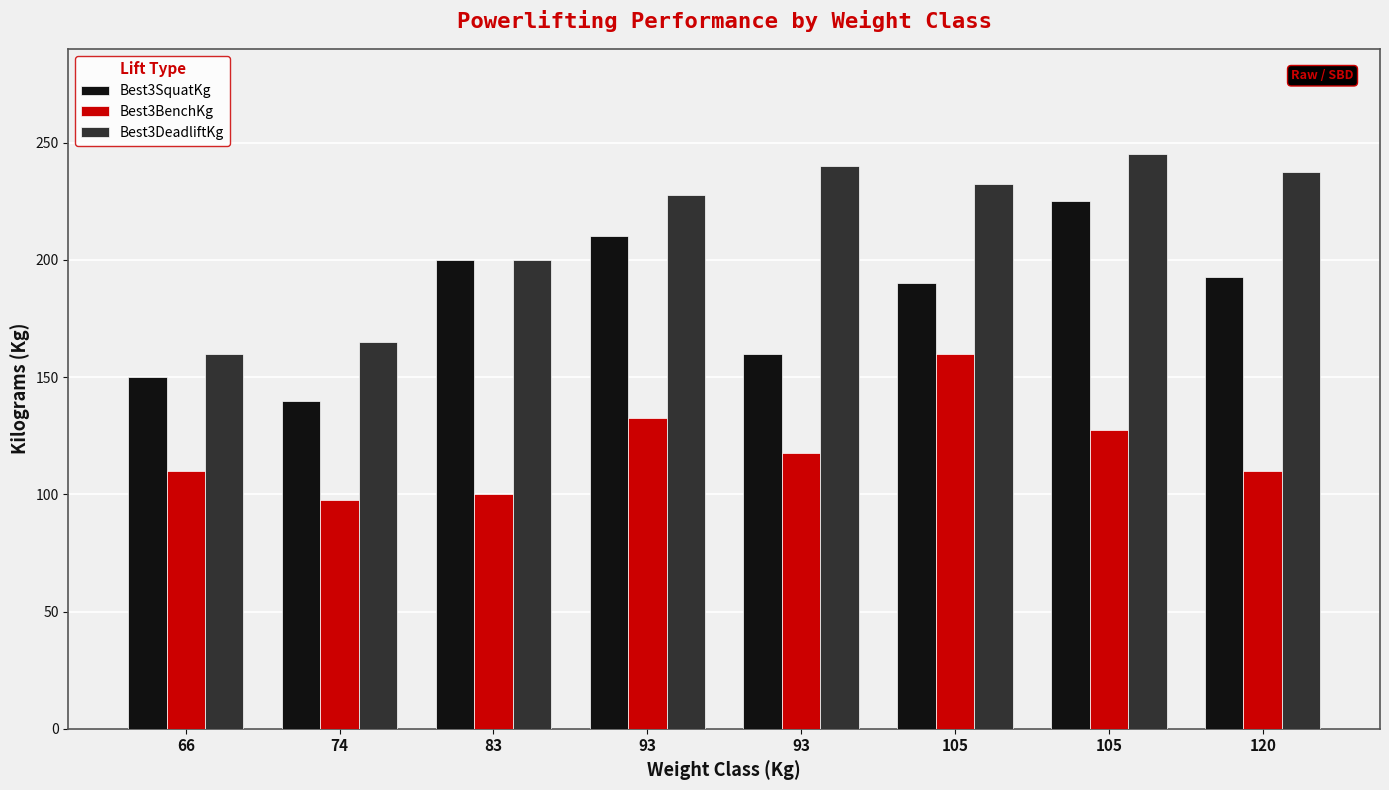

Reading right to left, extract all data points from this chart.

Best3SquatKg: 192.5	225.0	190.0	160.0	210.0	200.0	140.0	150.0
Best3BenchKg: 110.0	127.5	160.0	117.5	132.5	100.0	97.5	110.0
Best3DeadliftKg: 237.5	245.0	232.5	240.0	227.5	200.0	165.0	160.0